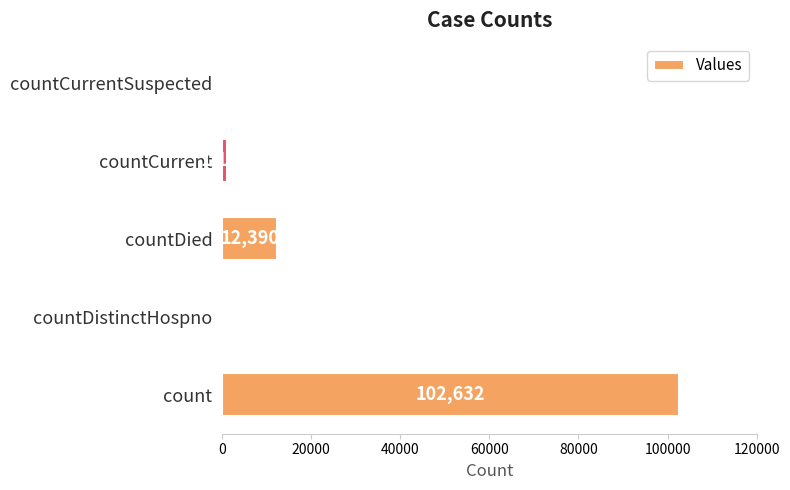

Reading bottom to top, what are all the values shown in this chart?

count=102632	countDistinctHospno=0	countDied=12390	countCurrent=1140	countCurrentSuspected=0